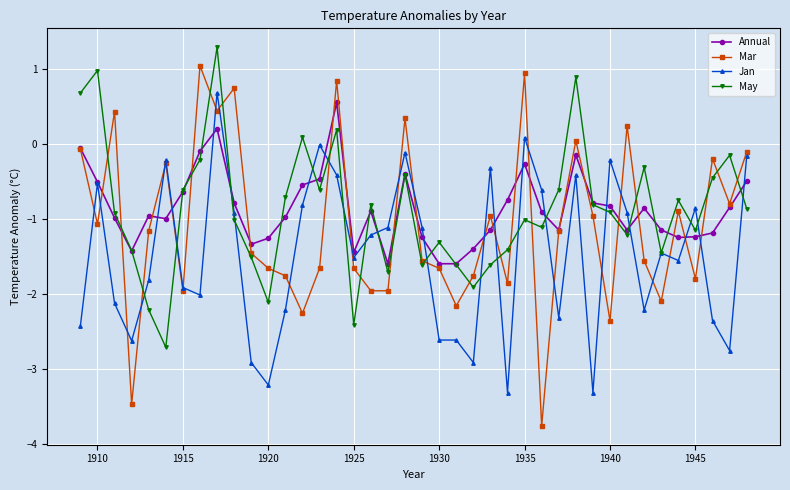

What is the value of the Mar point at the 19th from the left?

-2.0